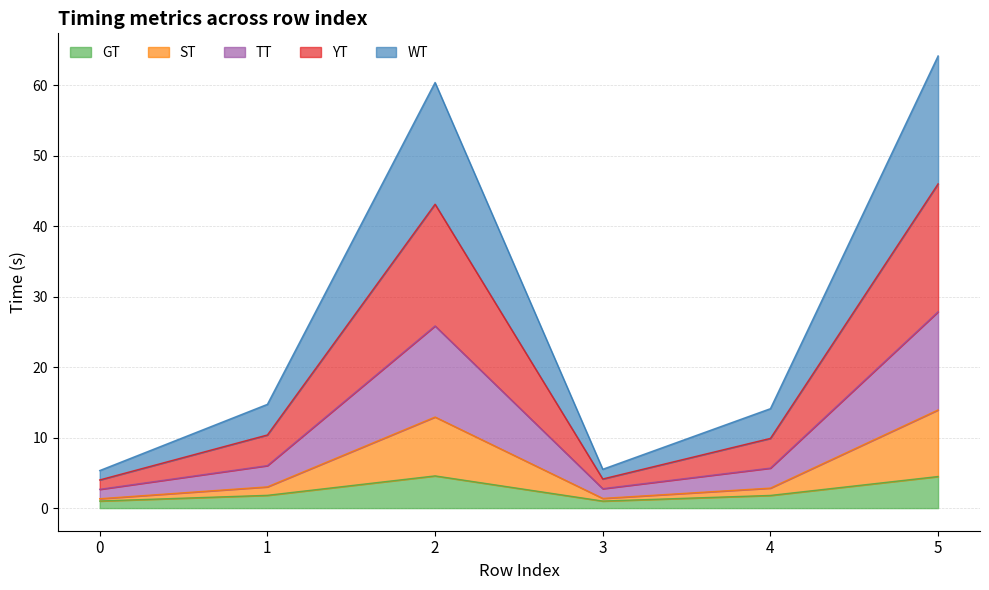

True or false: ST and TT cross at least once.

False